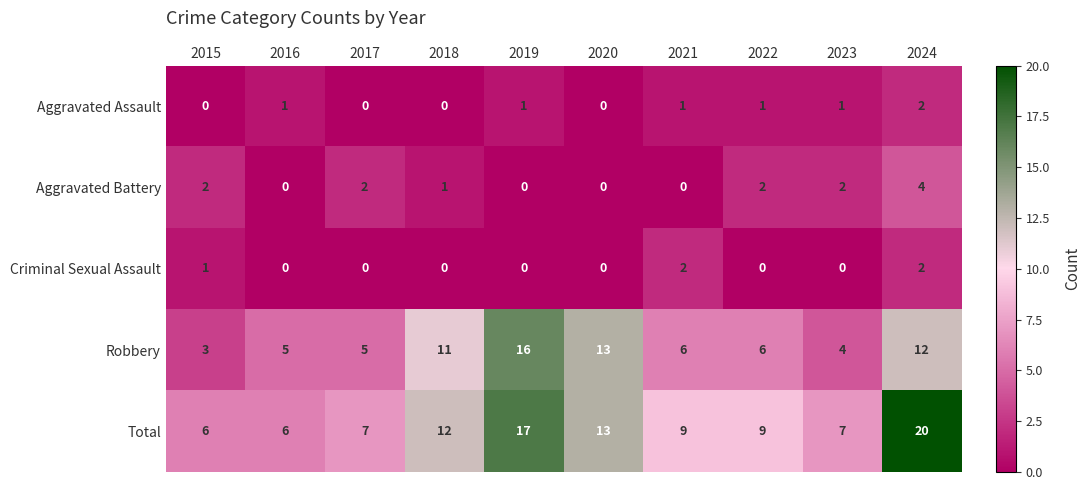

Is it true that Aggravated Assault equals 1 at 2016?

True